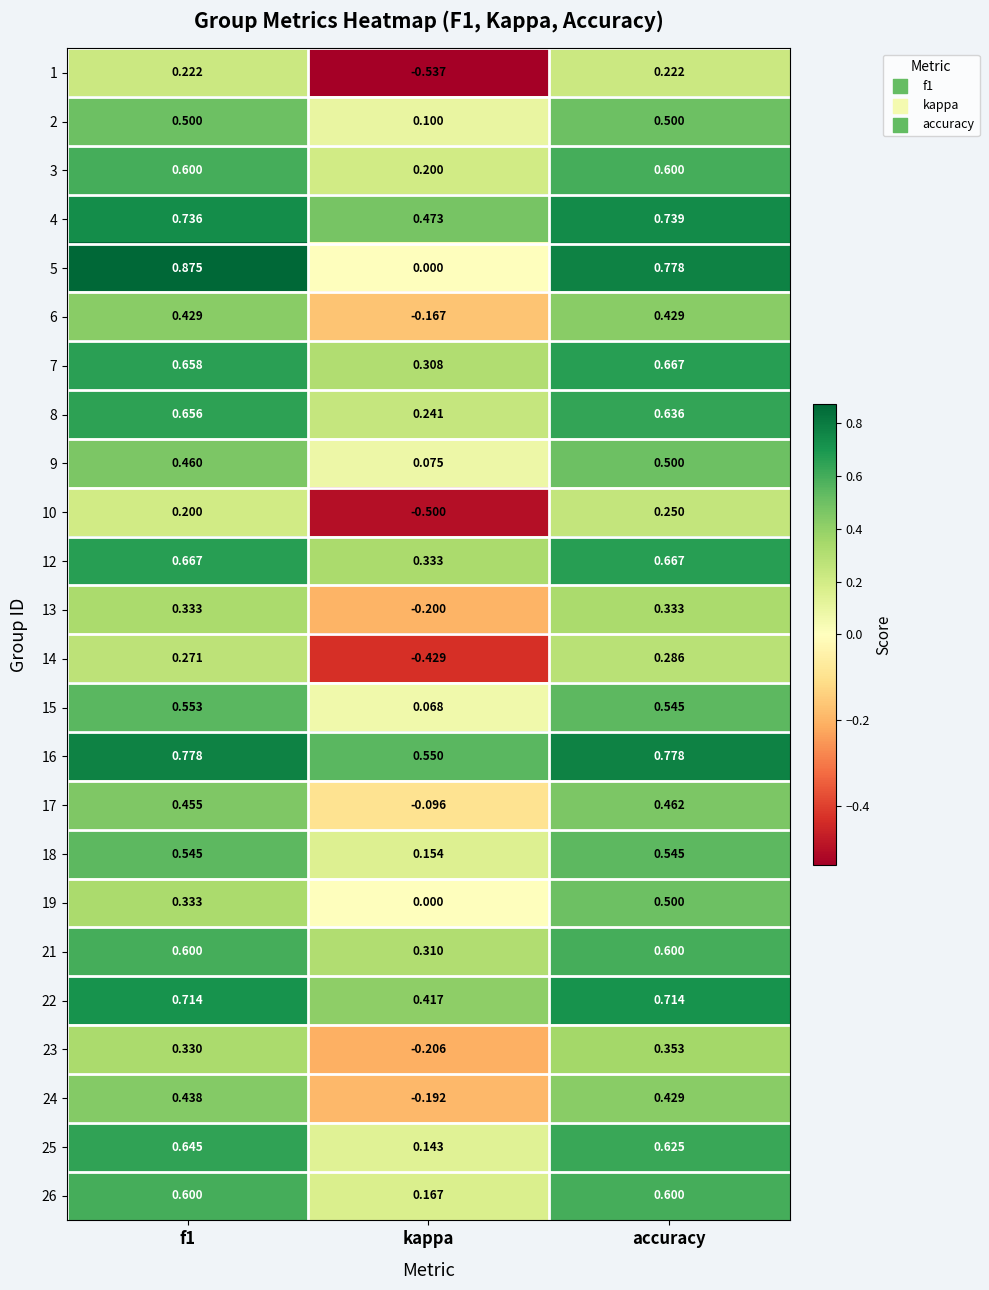

At which category is the sum across all series the highest?

accuracy